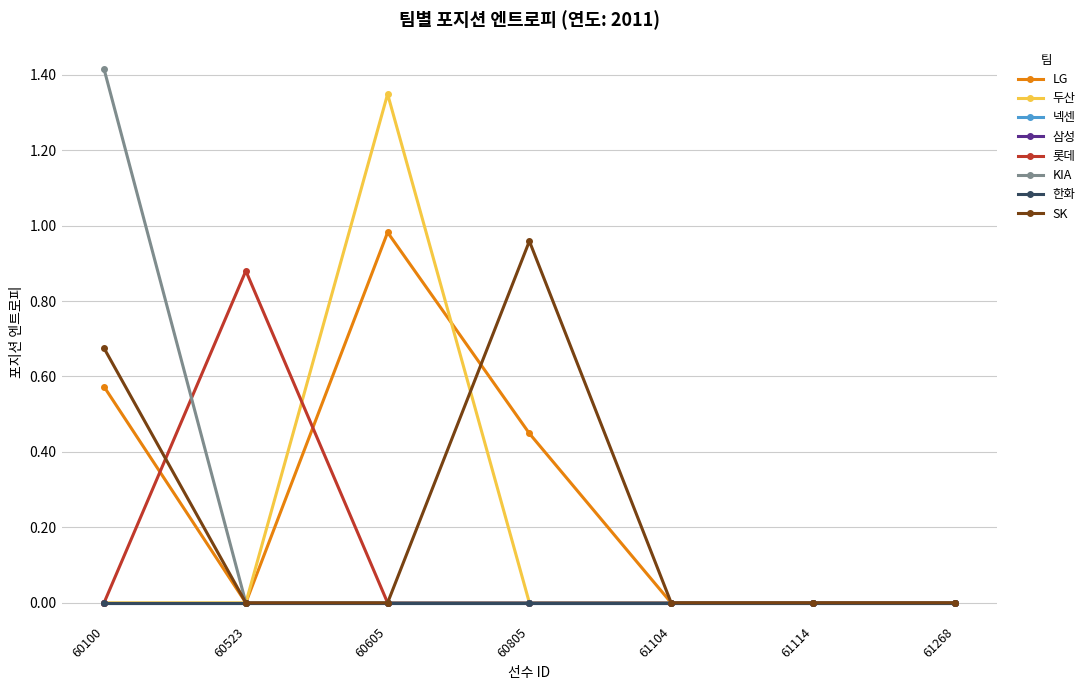

Is this an area chart (filled region under the line)?

No